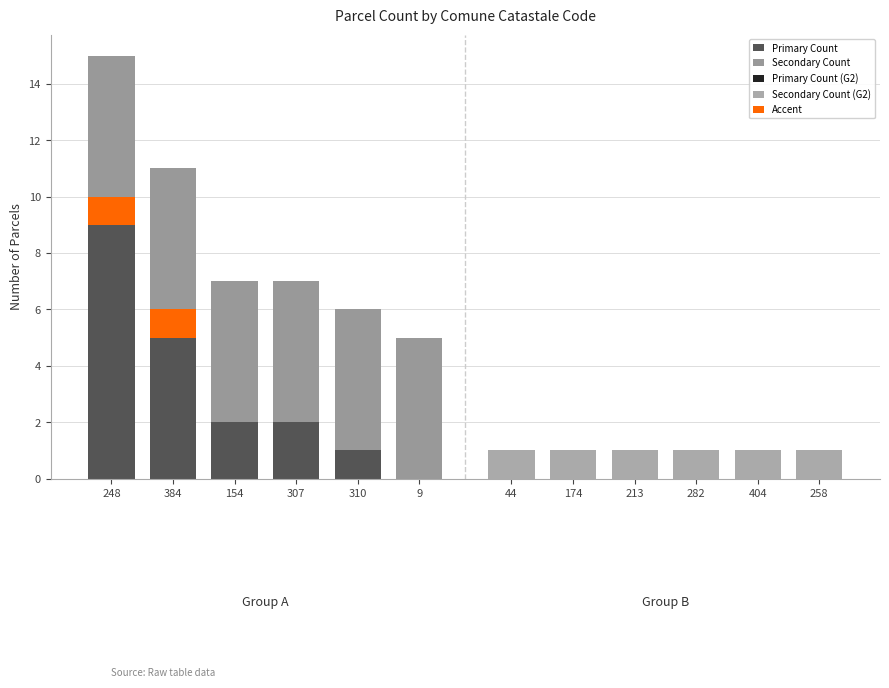

Are the bars horizontal?

No